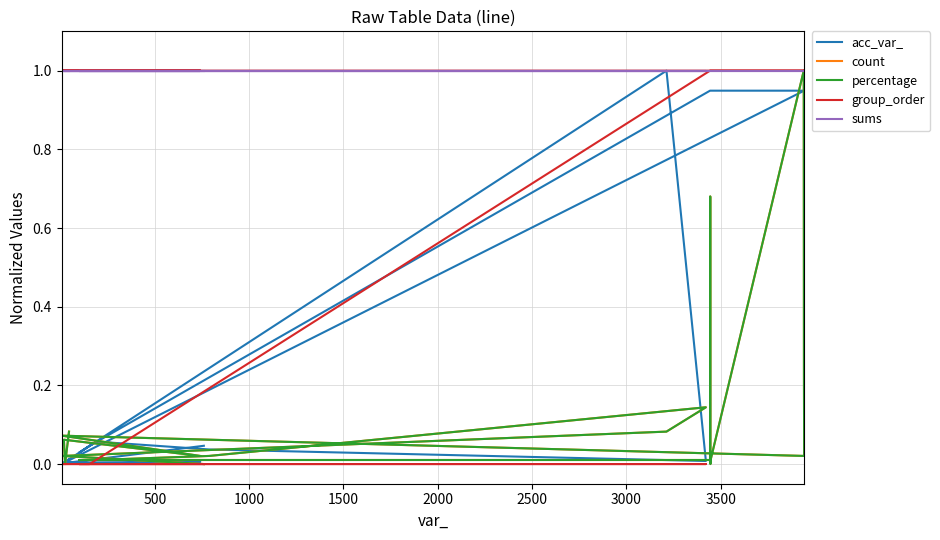

At how many categories does at least one series exceed 0?

20